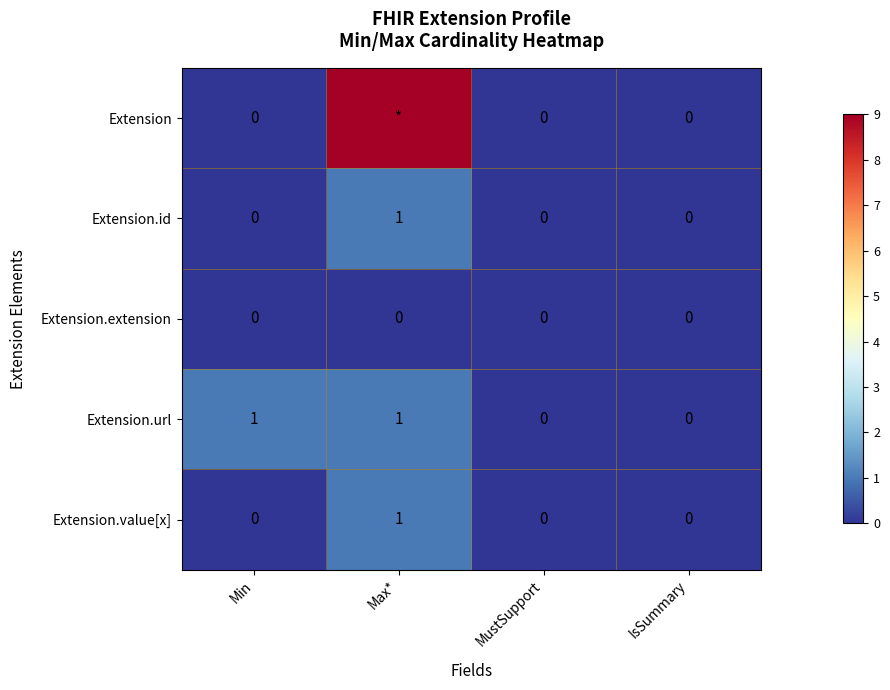

True or false: Extension.id has a value of -1 at Min.

False